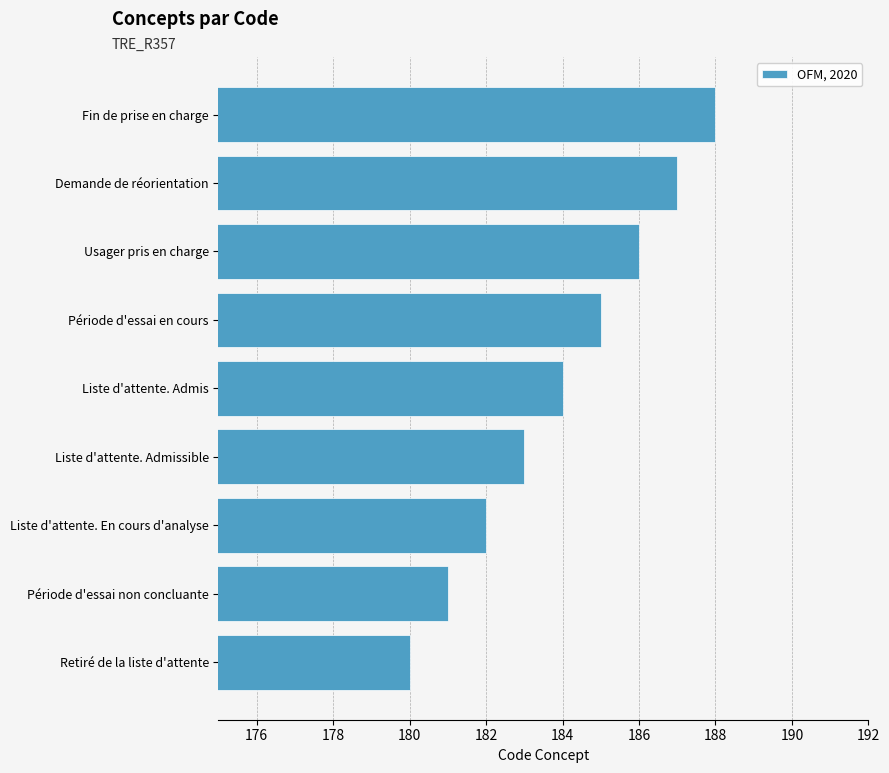

Which category has the lowest value across all series?

Retiré de la liste d'attente